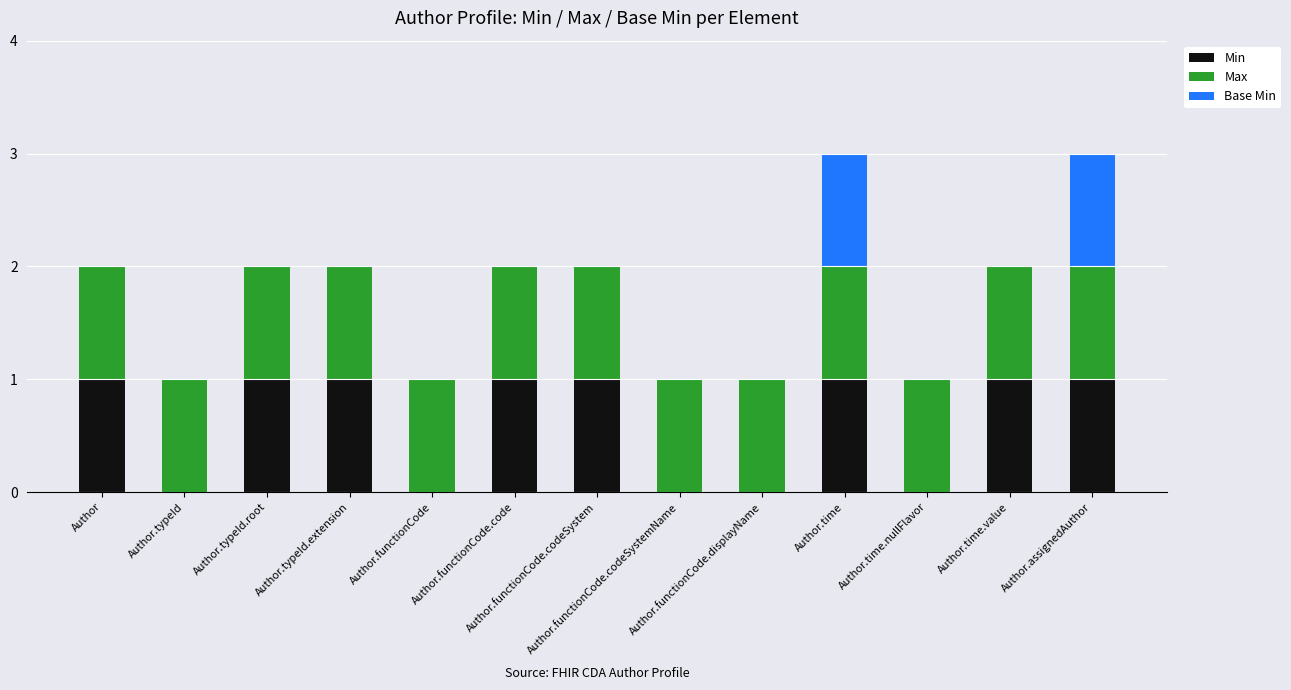

Which series has the largest range (max minus min)?

Min